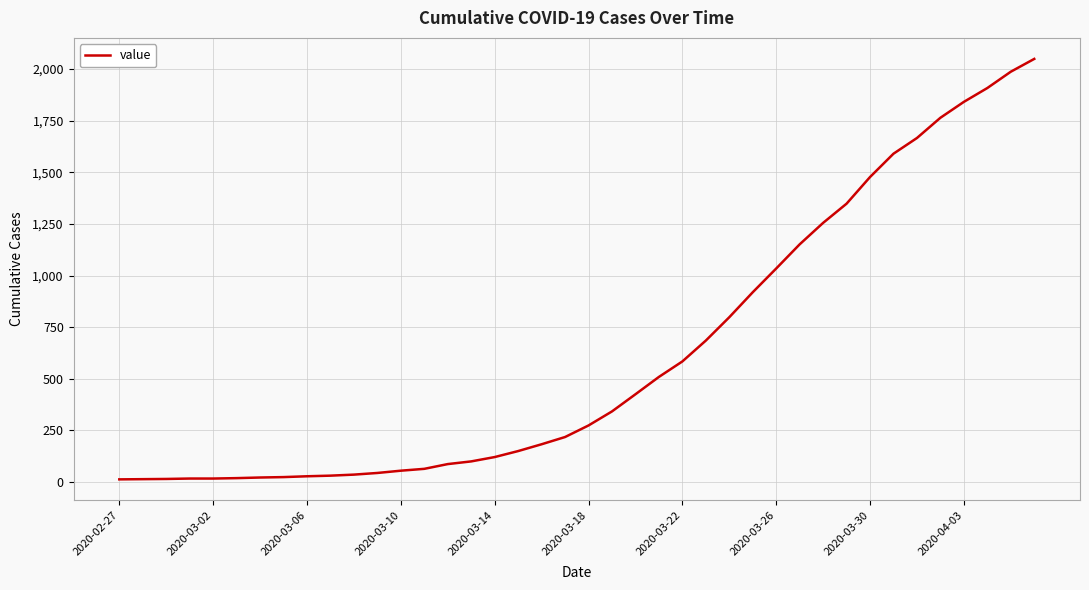

What is the greatest value displayed?

2049